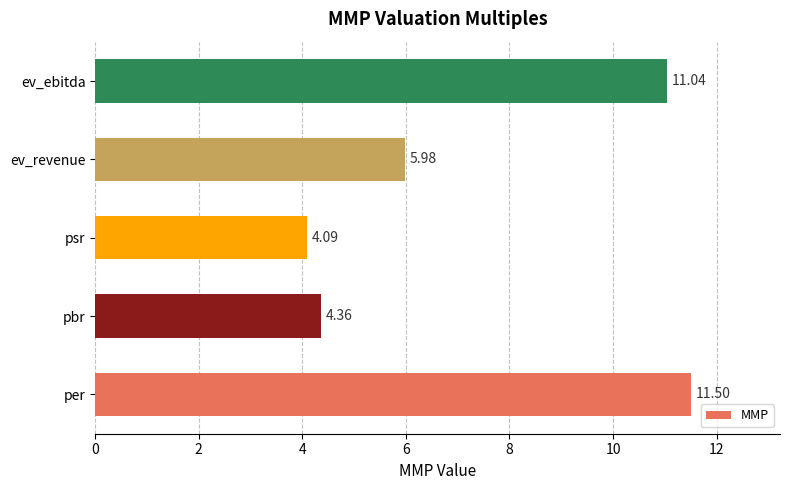

Which has a higher value, ev_ebitda or per?

per